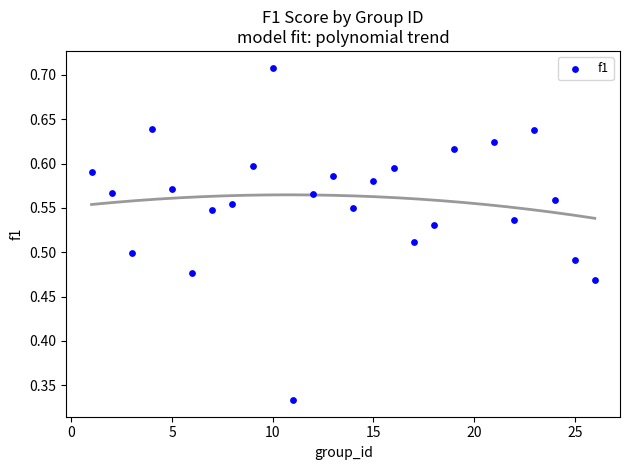

What is the range of X values (max minus min)?

25.0